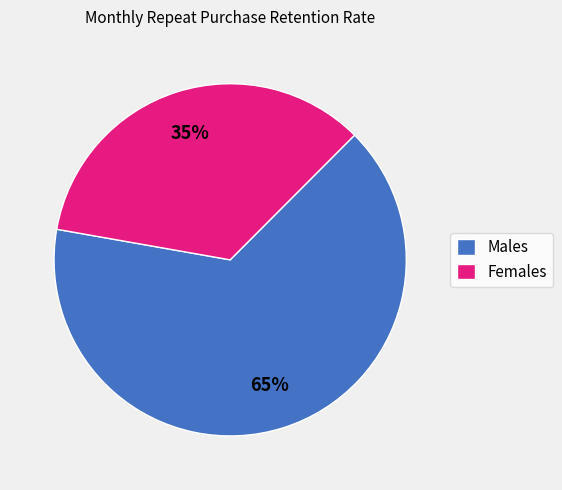

What is the largest slice in the pie chart?

Males